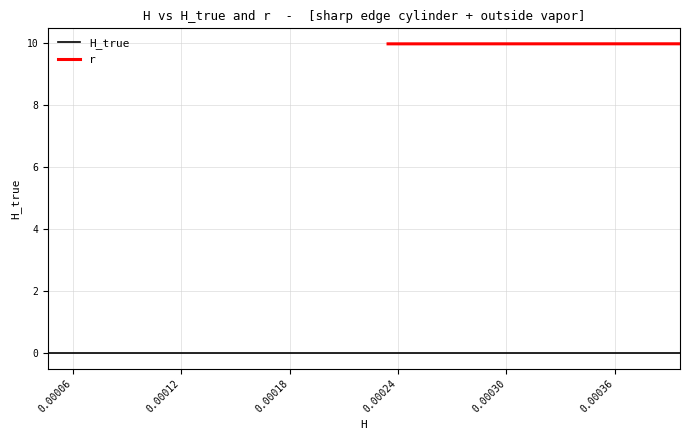

What is the value of the r point at the 2nd from the left?

10.0